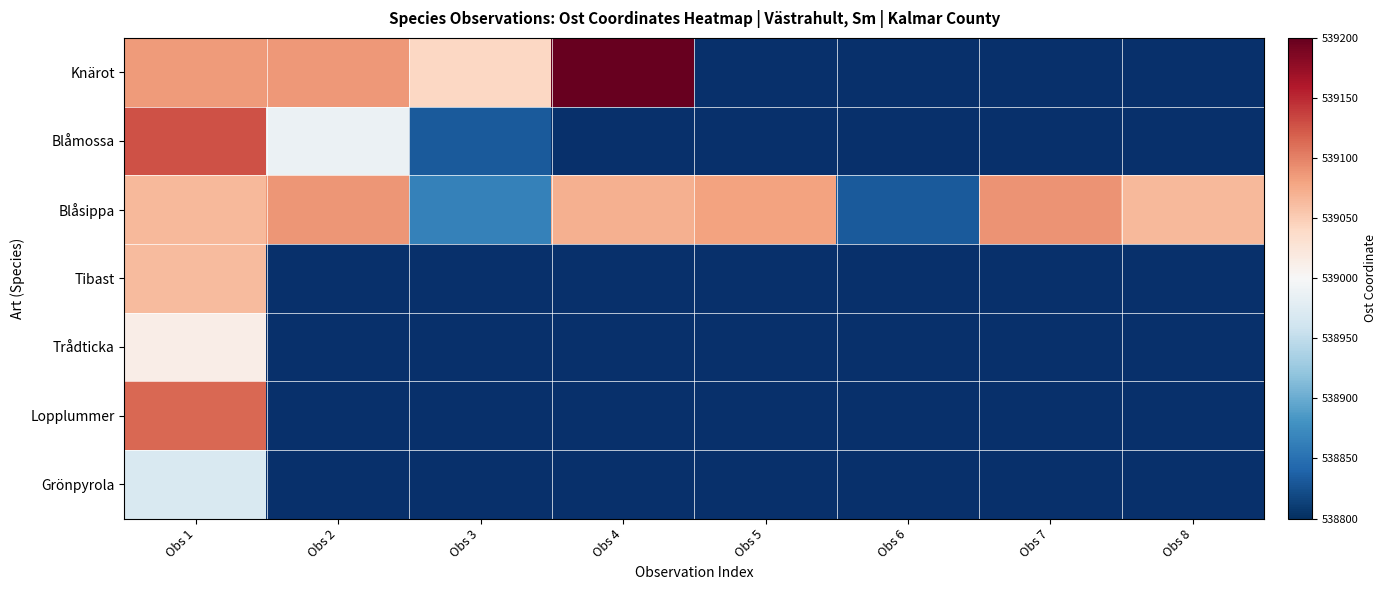

What is the maximum value for Lopplummer?

539115.0